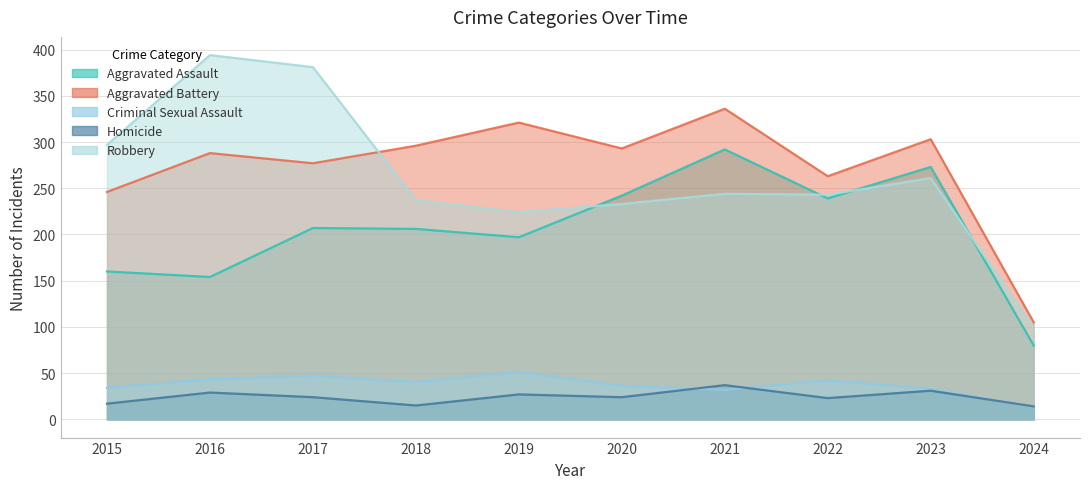

What is the total value across all series at 2020?

828